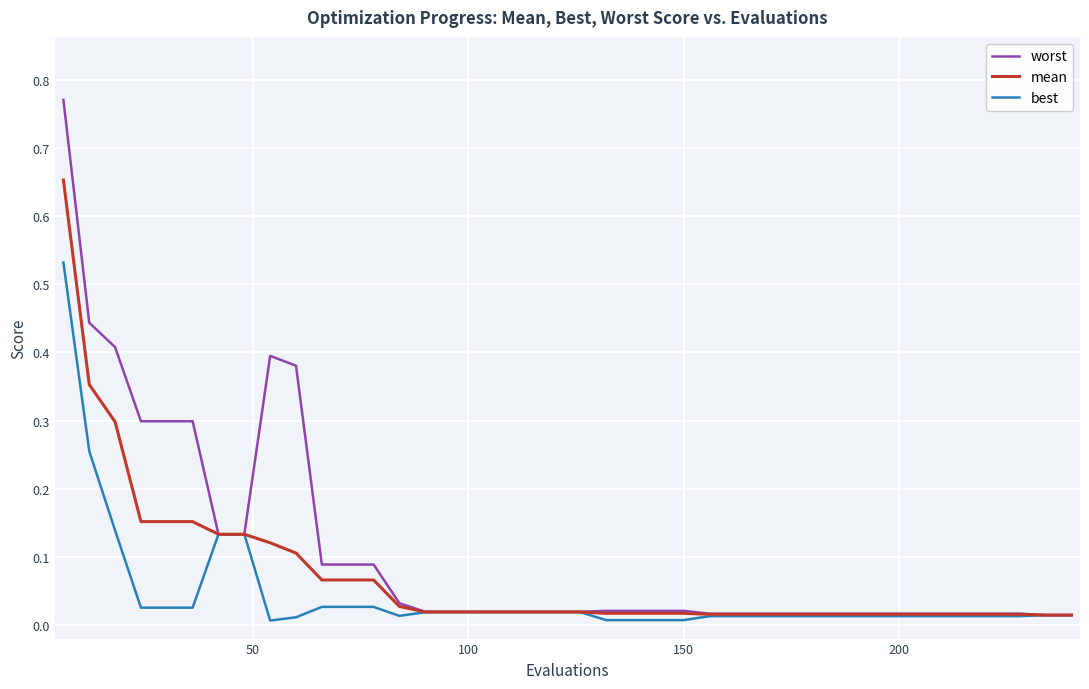

List the series in order of their peak value, highest first.

worst, mean, best